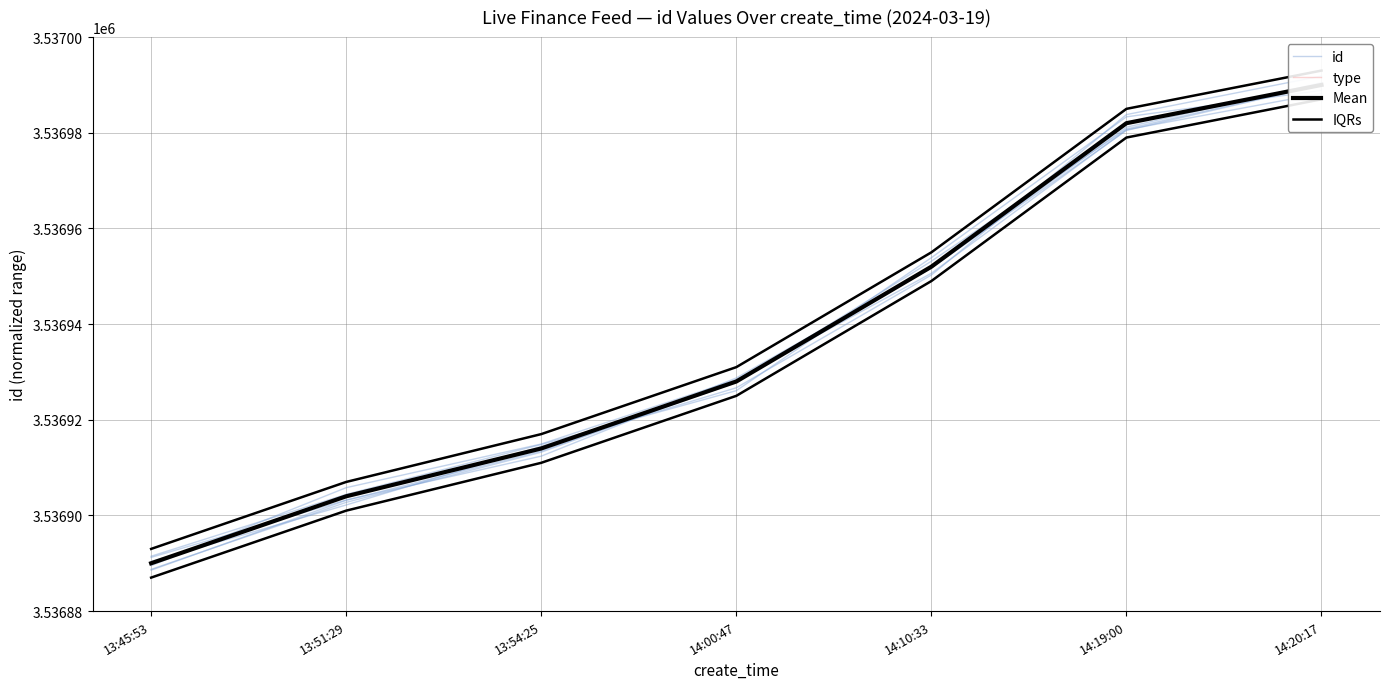

List the series in order of their peak value, lowest first.

type, id, Mean, IQRs